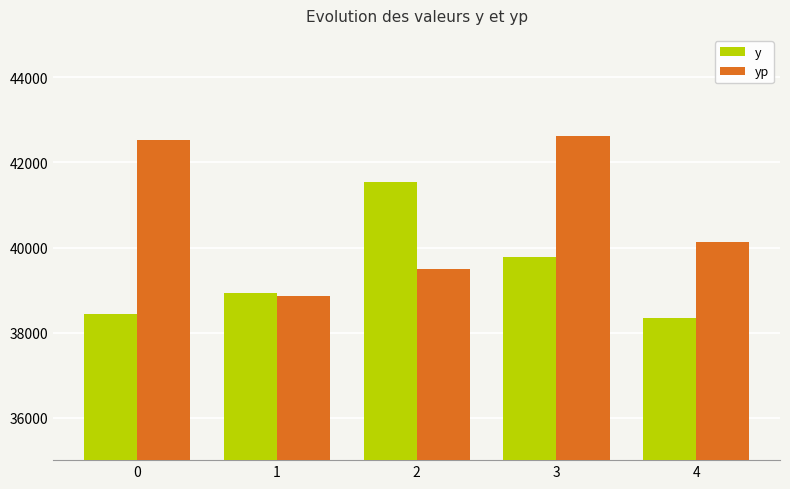

What value does the y series have at 2?

41533.9